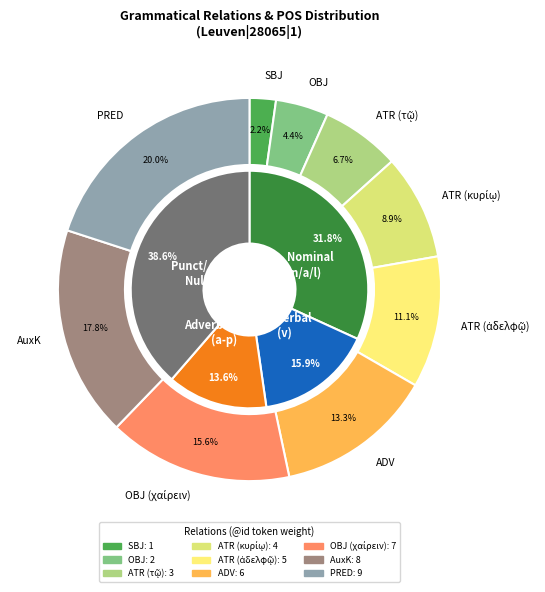

What percentage is NOT represented by OBJ?

84.4%